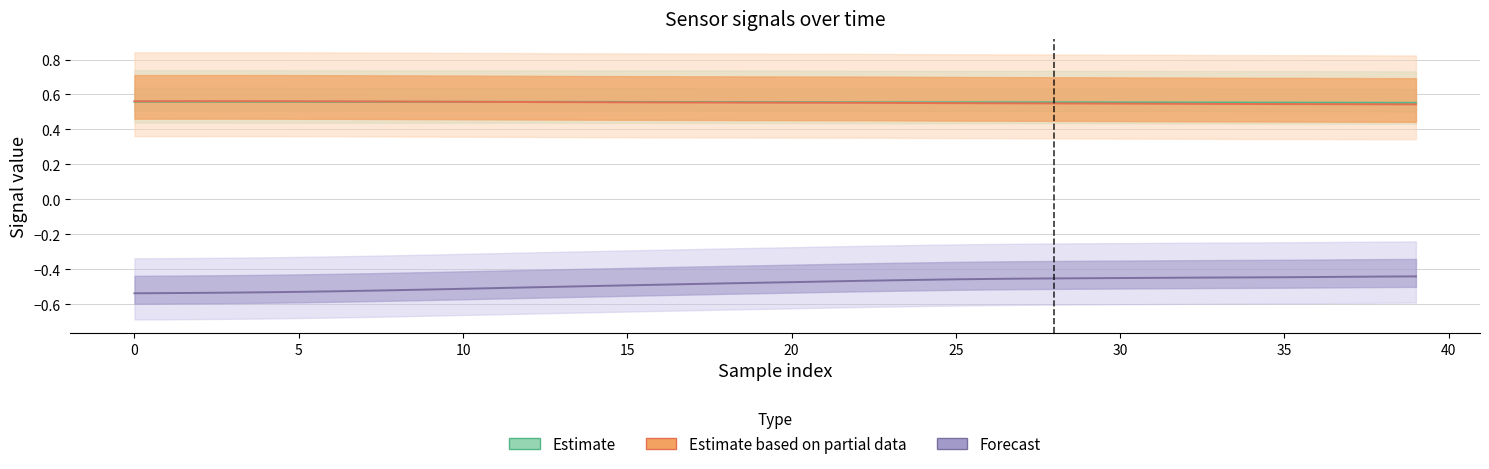

Which has a higher value, 45 or 10?

10